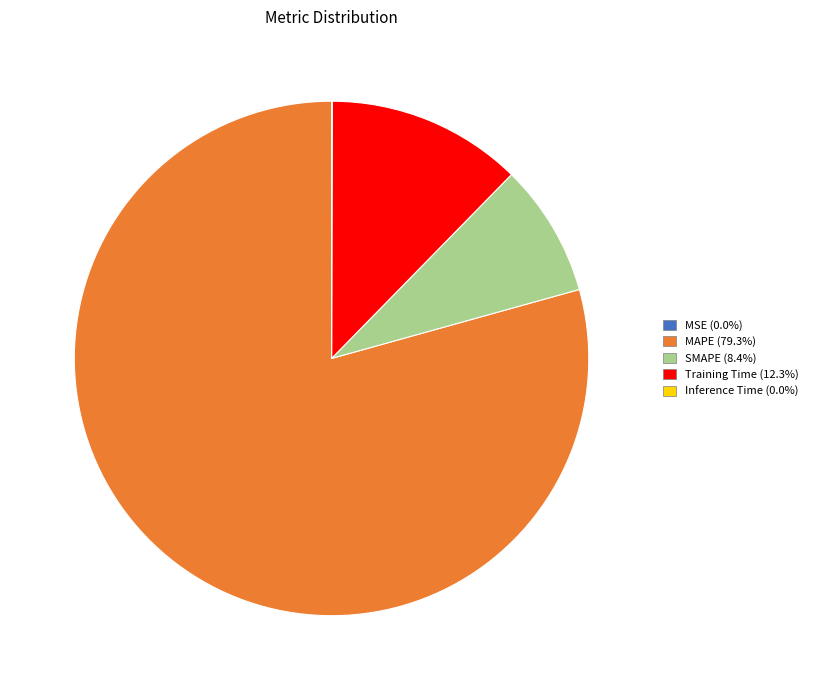

What is the ratio of the value at Training Time to the value at SMAPE?

1.5